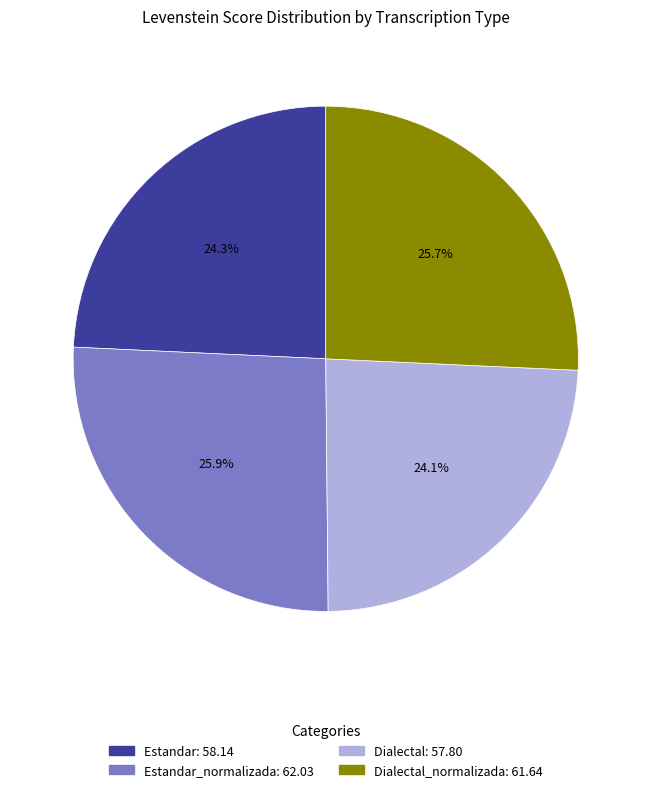

Which has a higher value, Dialectal_normalizada: 61.64 or Estandar: 58.14?

Dialectal_normalizada: 61.64